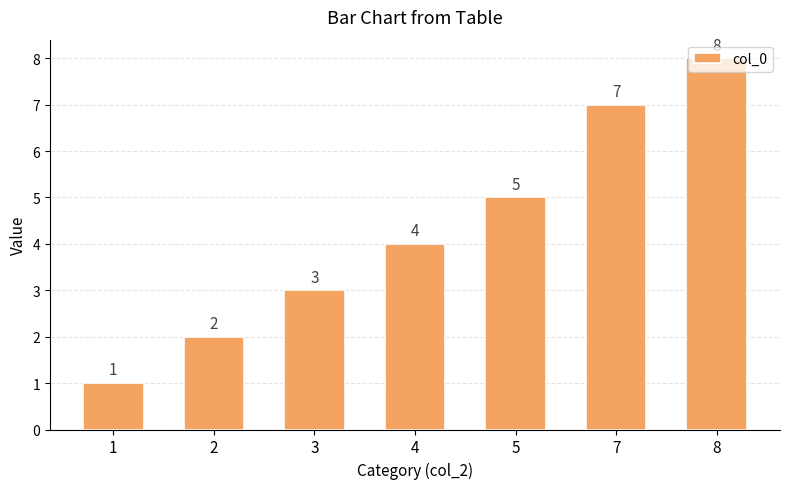

What is the ratio of the value at 3 to the value at 5?

0.6